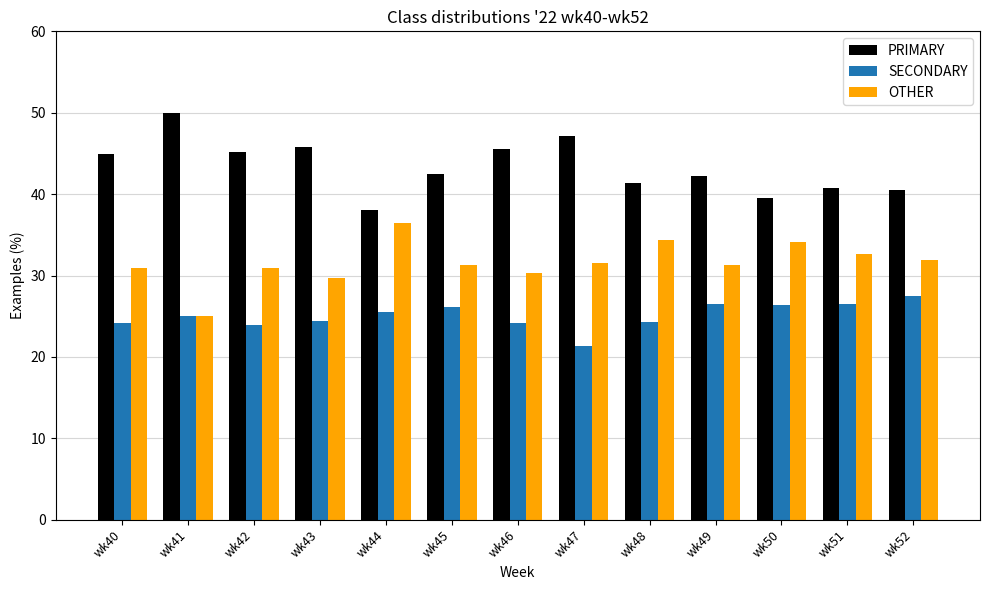

What is the spread (max minus min) of values at wk51?

14.3